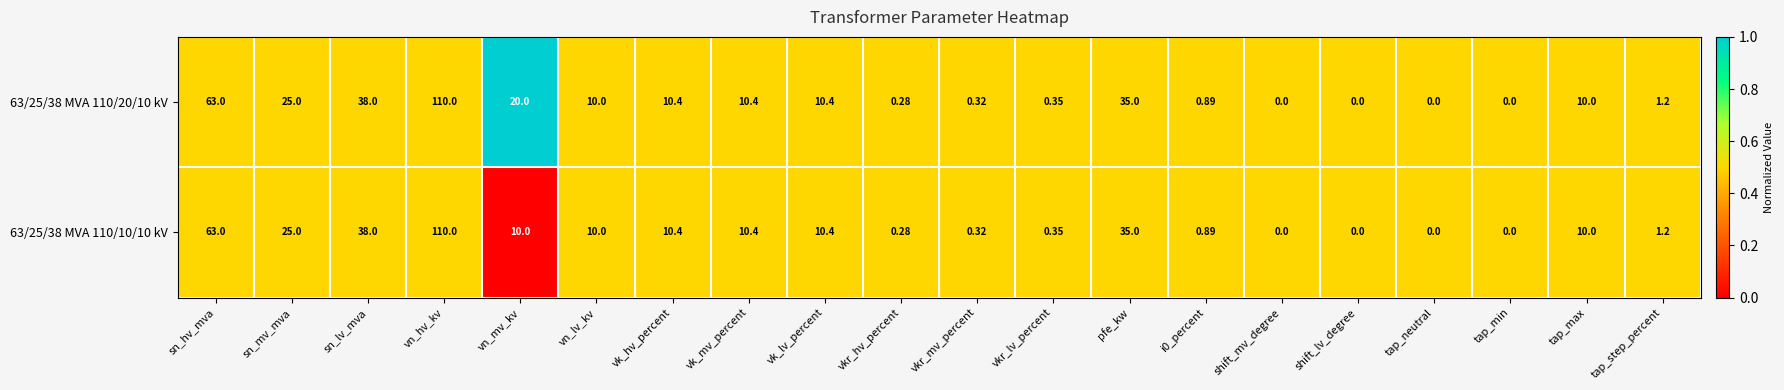

Is the value of 63/25/38 MVA 110/20/10 kV at i0_percent greater than the value of 63/25/38 MVA 110/10/10 kV at tap_max?

No